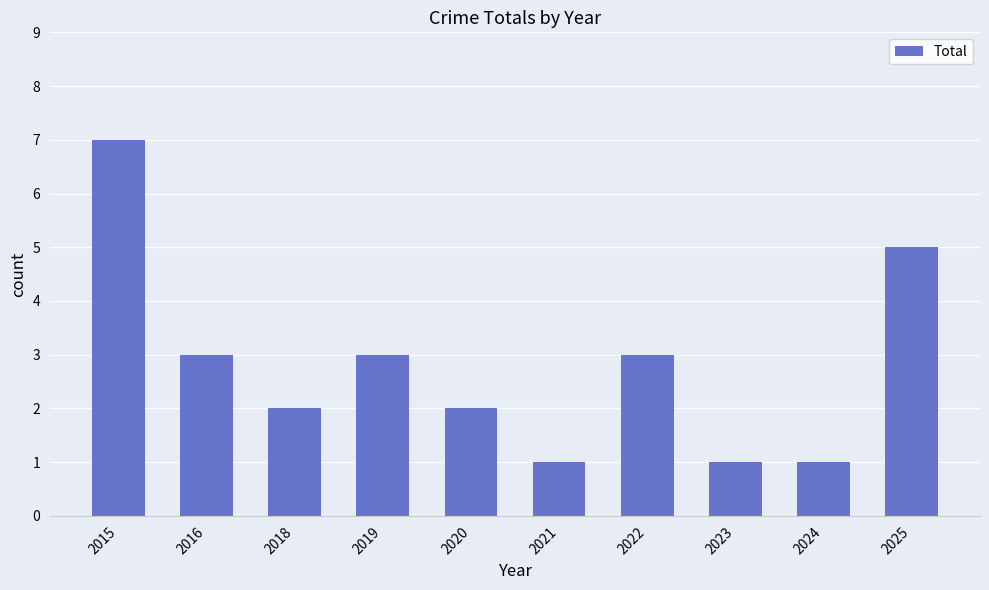

What is the difference between the maximum and minimum values?

6